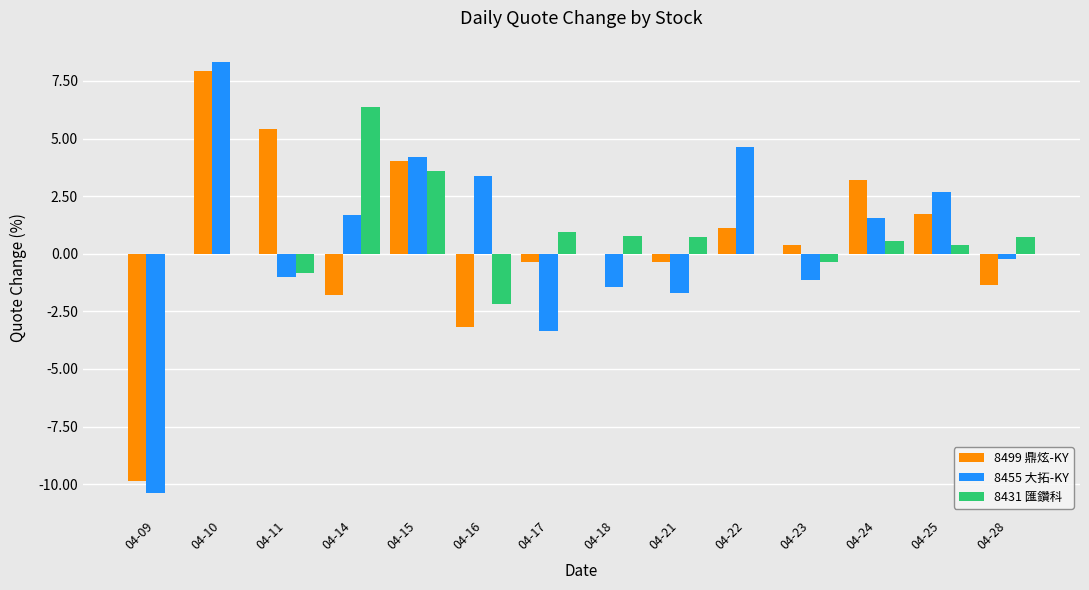

Between 04-23 and 04-28, which series saw the biggest shift?

8499 鼎炫-KY